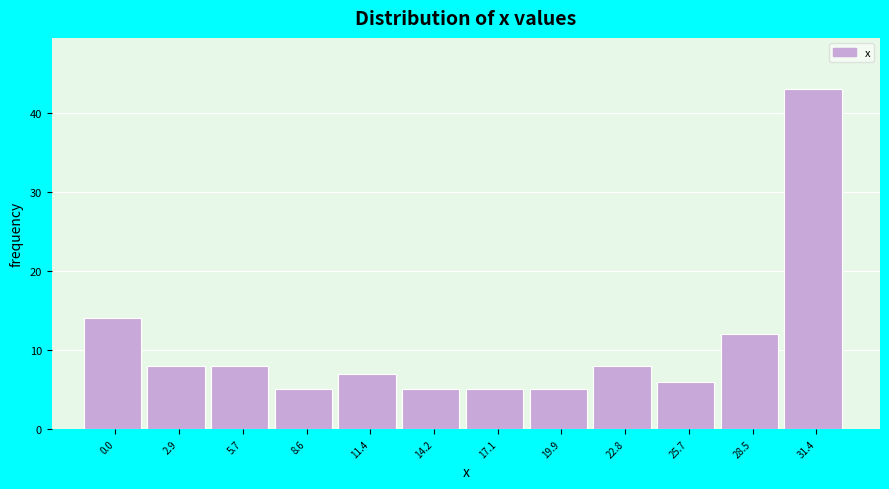

Reading left to right, extract all data points from this chart.

14	8	8	5	7	5	5	5	8	6	12	43